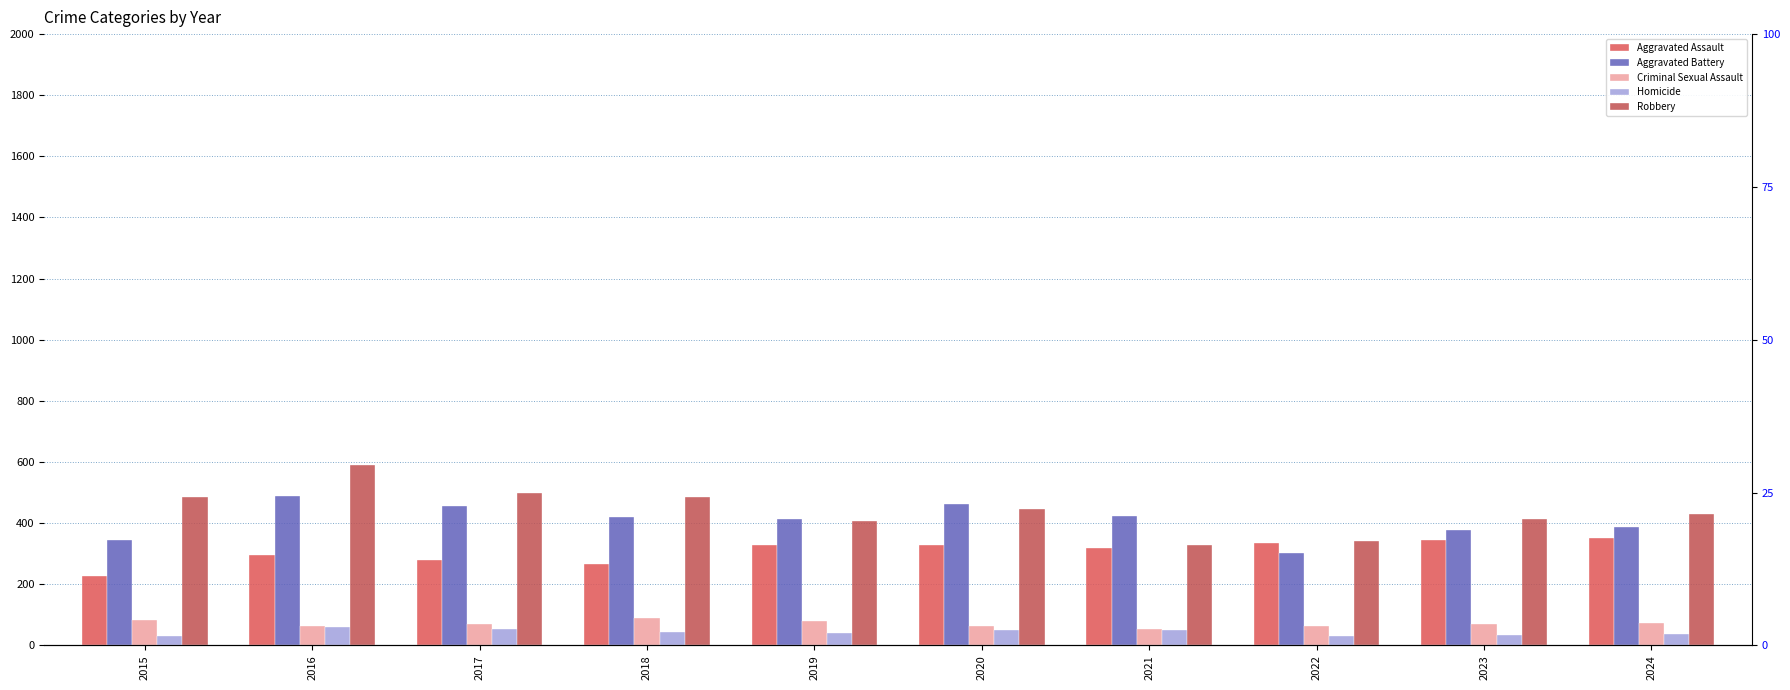

Reading left to right, what are all the values shown in this chart?

Aggravated Assault: 228	296	278	266	327	328	319	335	344	353
Aggravated Battery: 344	489	455	420	413	464	423	302	379	387
Criminal Sexual Assault: 82	64	69	91	79	64	54	62	70	72
Homicide: 30	59	55	44	39	51	49	30	35	37
Robbery: 486	590	497	484	408	447	327	341	415	429